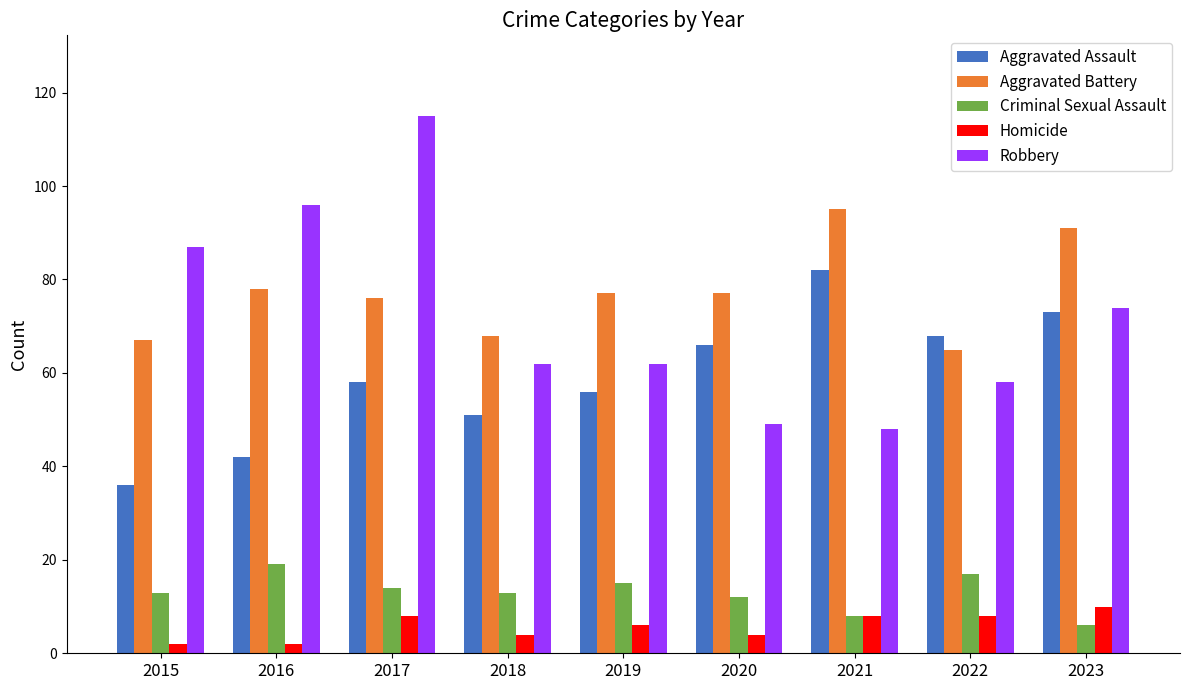

What are all the series names shown in the legend?

Aggravated Assault, Aggravated Battery, Criminal Sexual Assault, Homicide, Robbery